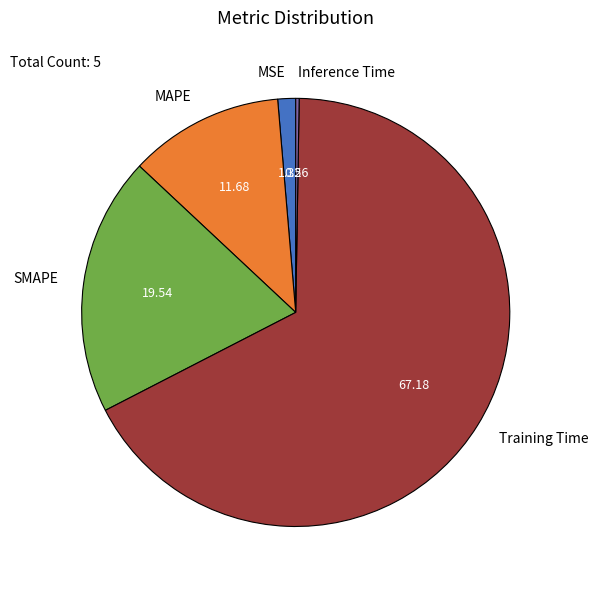

Is it true that SMAPE is 20% of the pie?

True